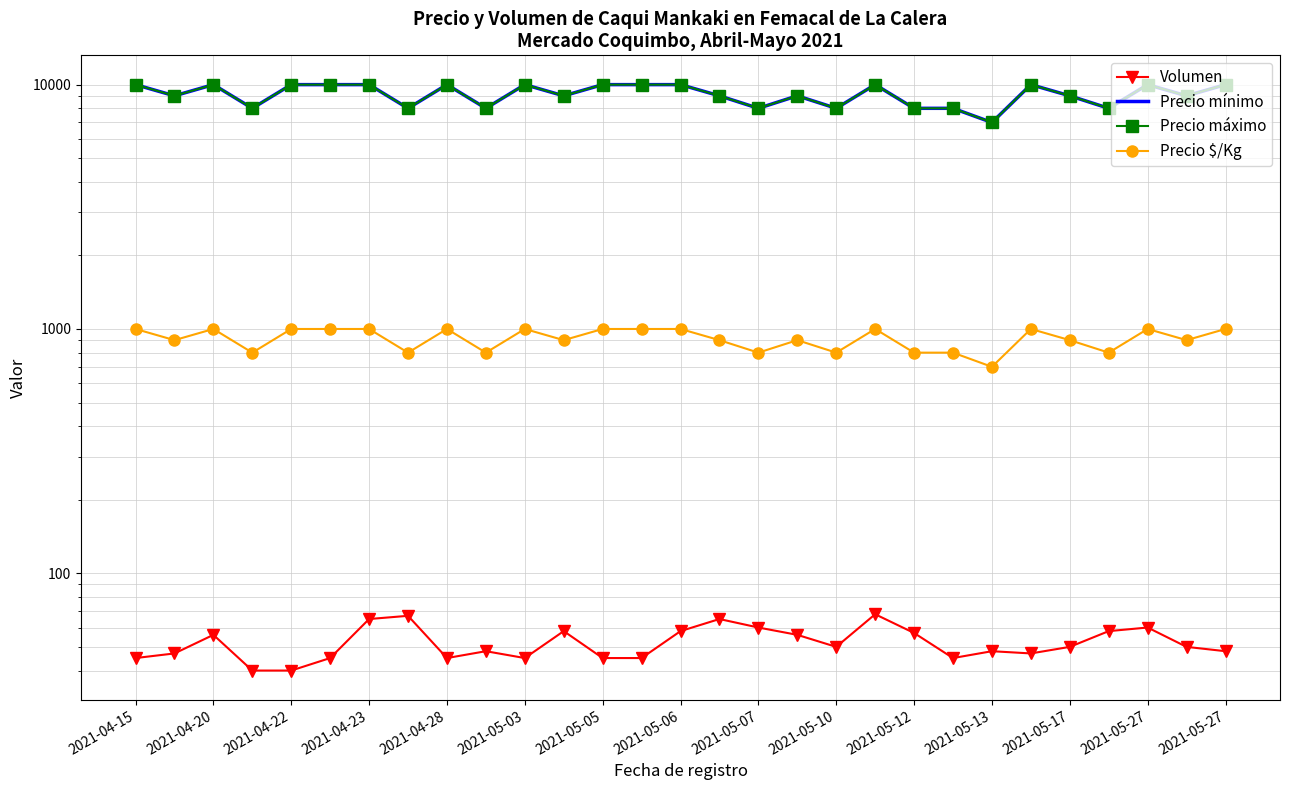

What is the difference between the maximum and minimum values in the Precio máximo series?

3000